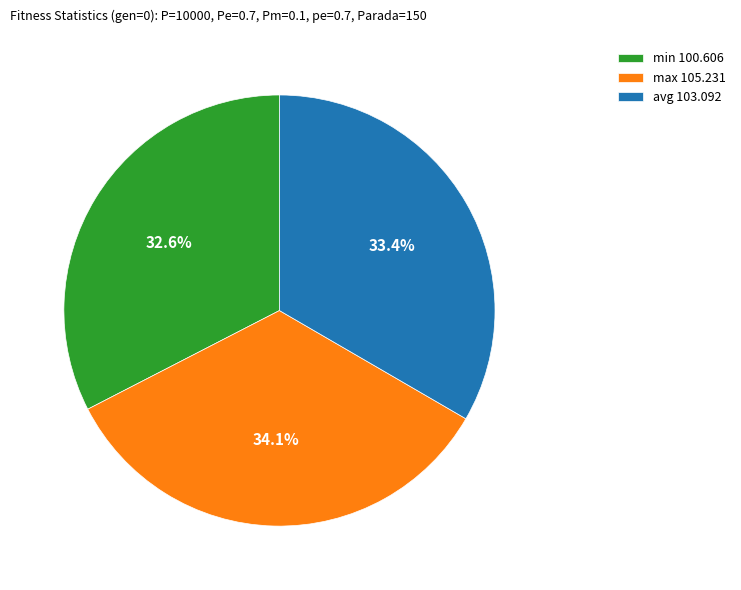

Is there a majority slice in this chart?

No